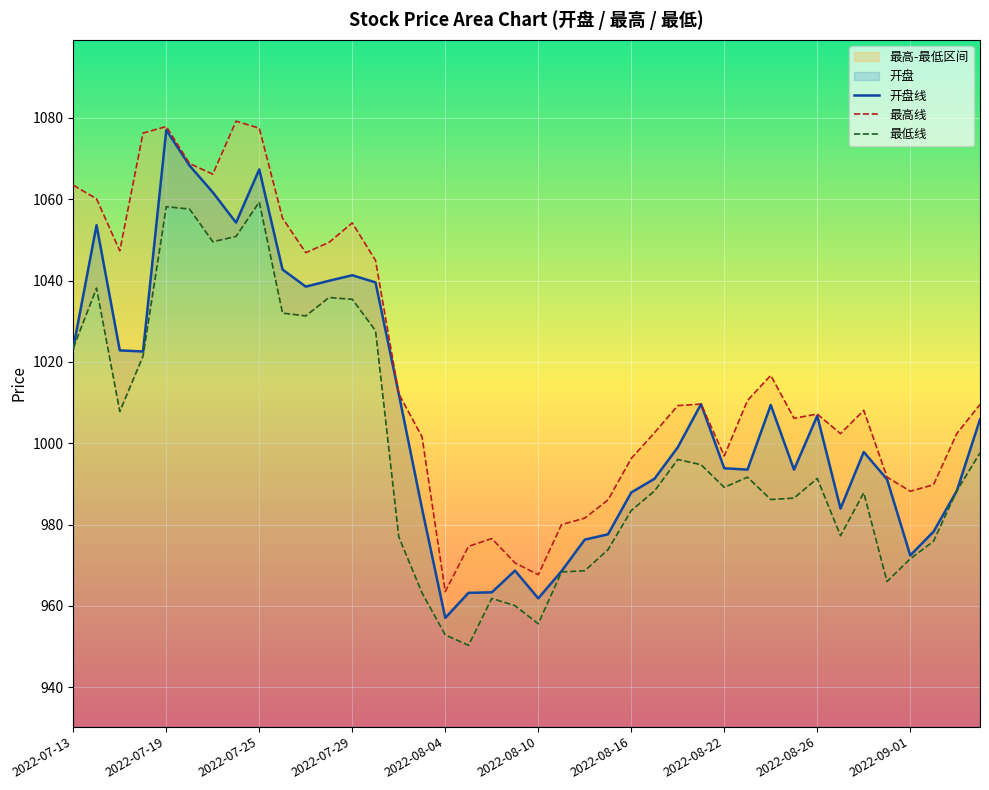

What is the spread (max minus min) of values at 27?

14.9